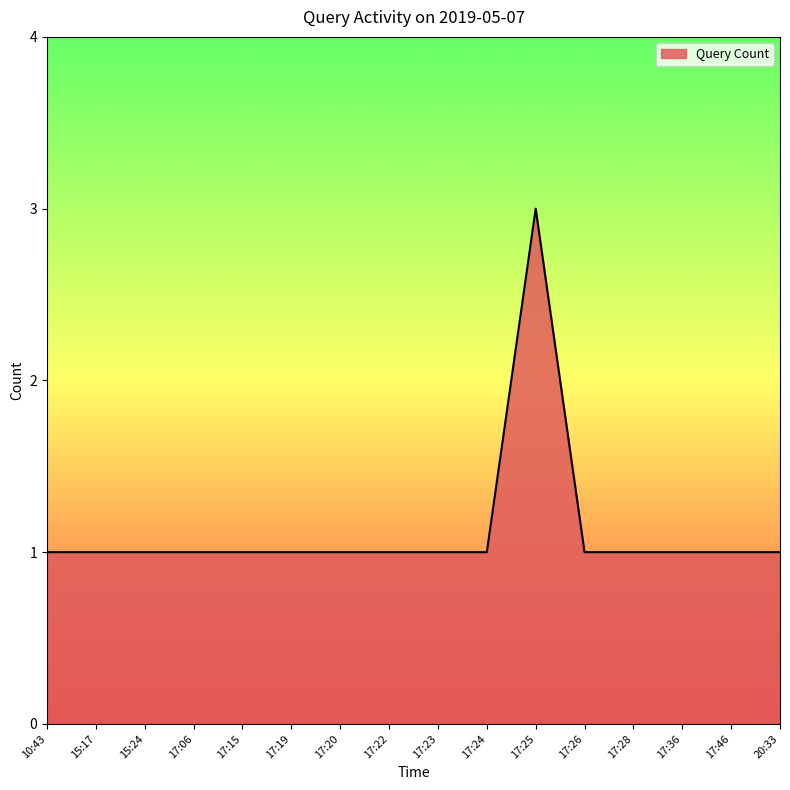

What is the difference between the maximum and minimum values?

2